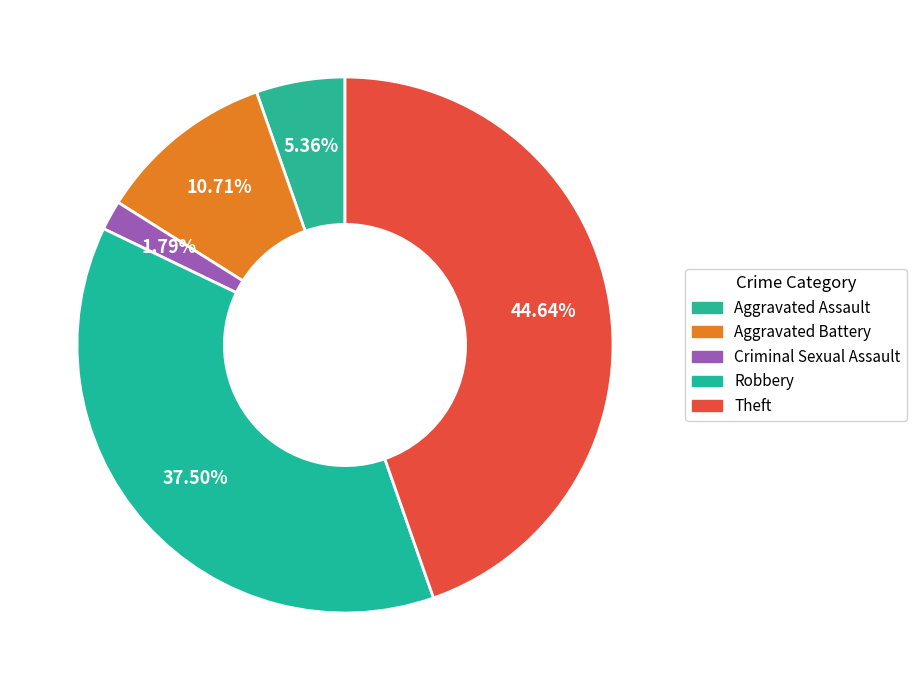

To the nearest percent, what is the difference between the largest and smallest slice percentages?

43%